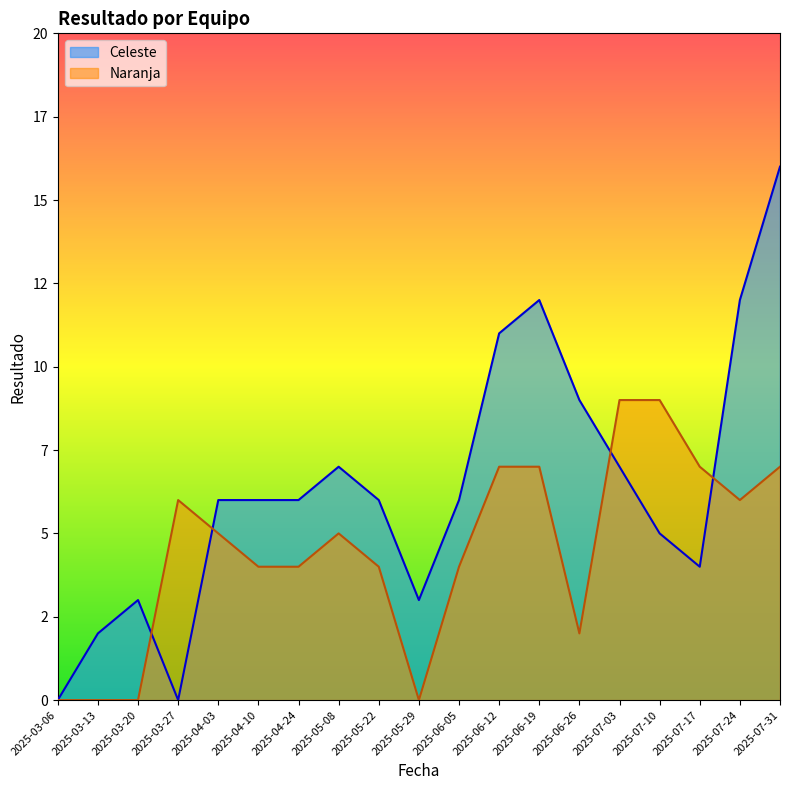

Which label corresponds to the smallest value in the chart?

2025-03-06